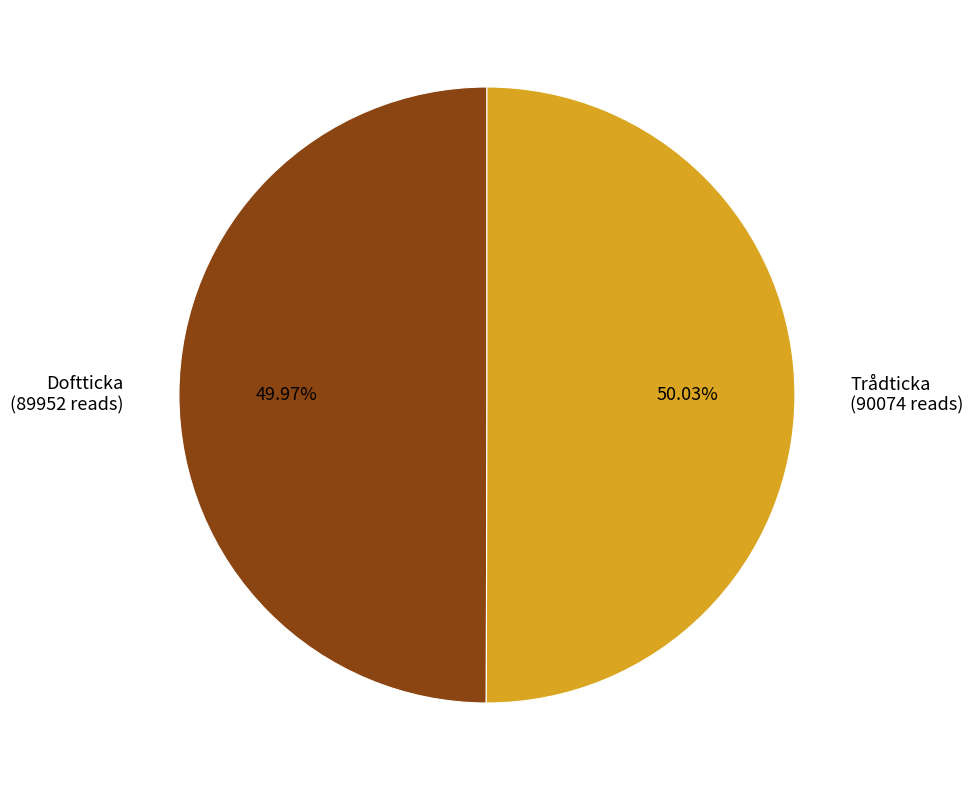

Does any single category account for the majority?

Yes